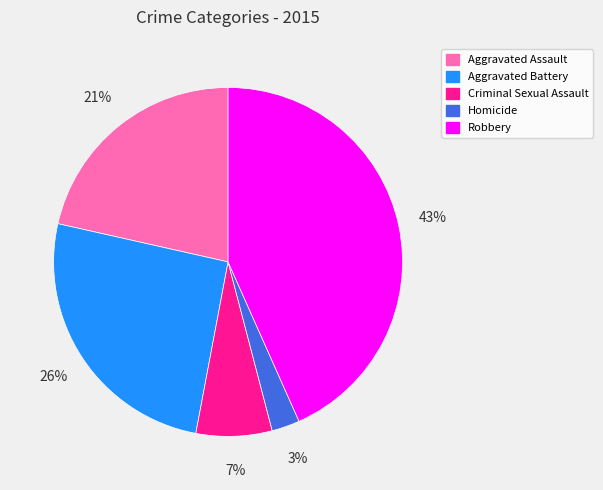

Which has a higher value, Homicide or Criminal Sexual Assault?

Criminal Sexual Assault